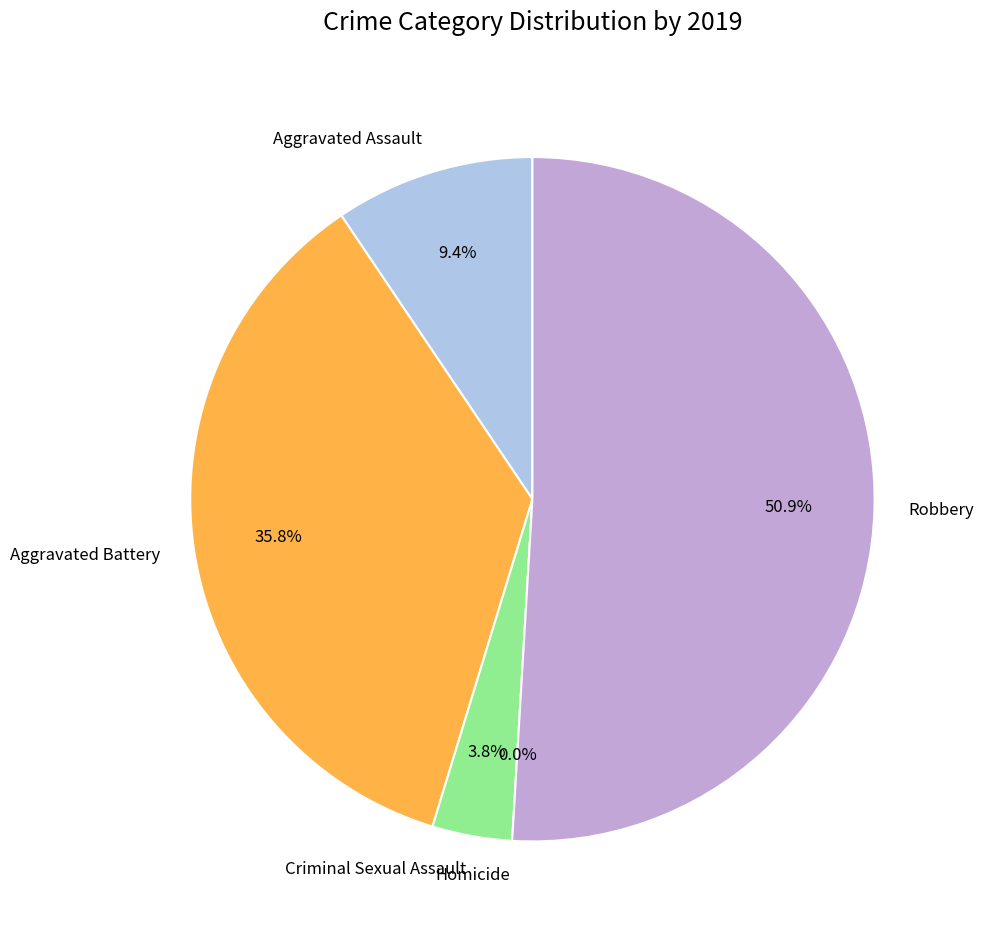

To the nearest percent, what is the average slice percentage?

20%